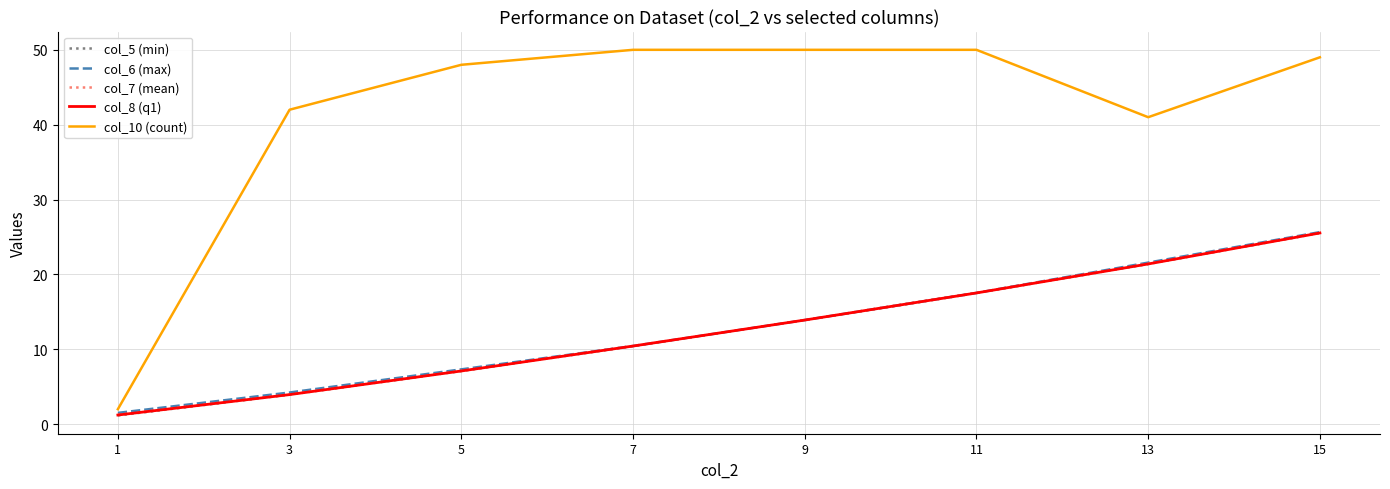

True or false: col_7 (mean) has a value of 6.2 at 7.

False